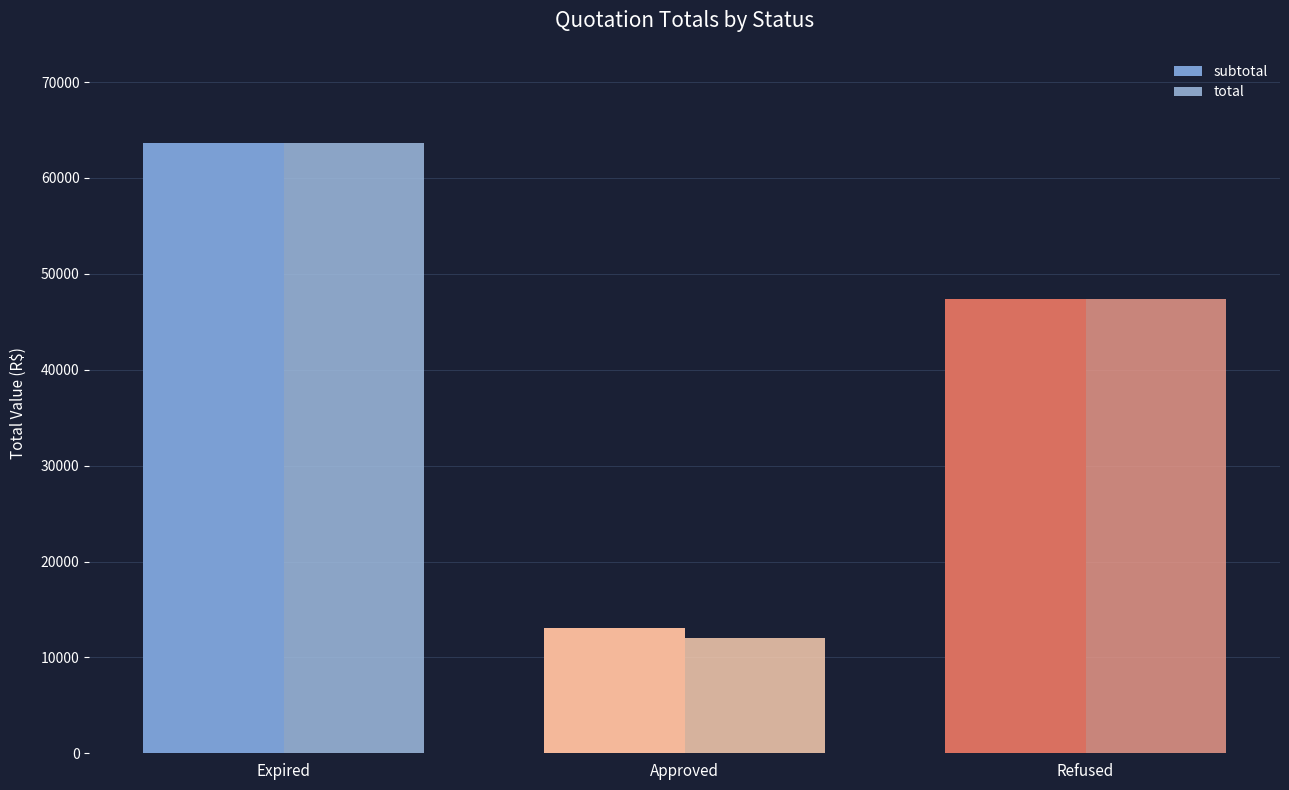

At which category does the chart reach its peak across all series?

Expired